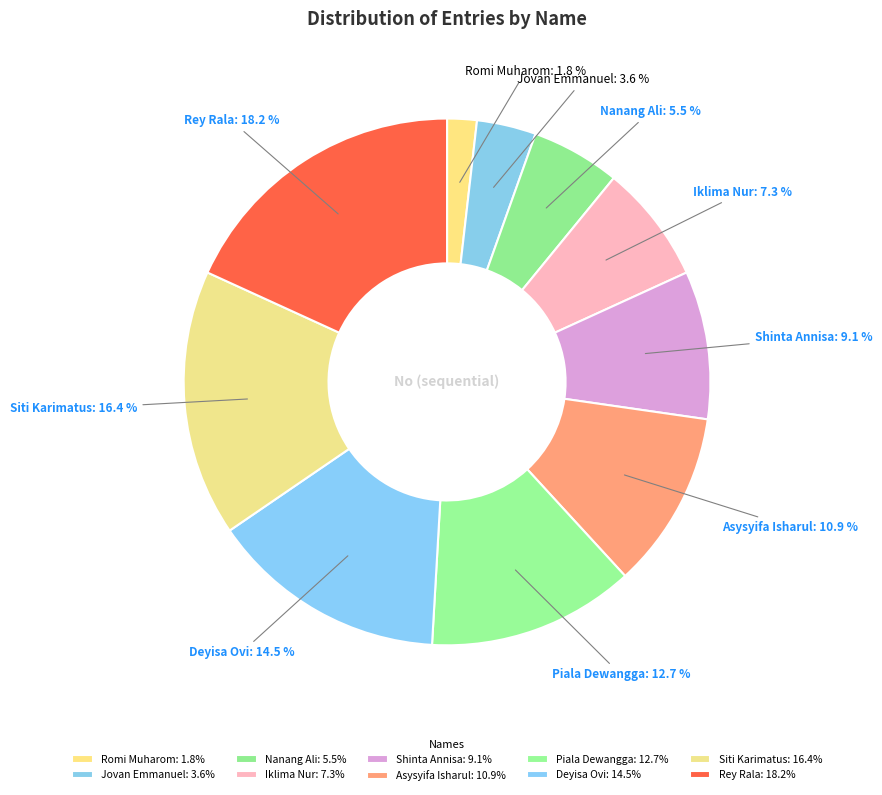

Does Rey Rala represent more than half of the total?

No